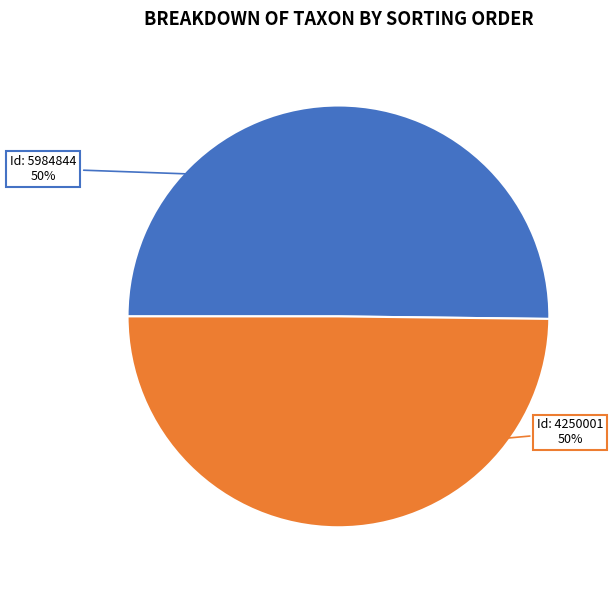

To the nearest percent, what is the average slice percentage?

50%